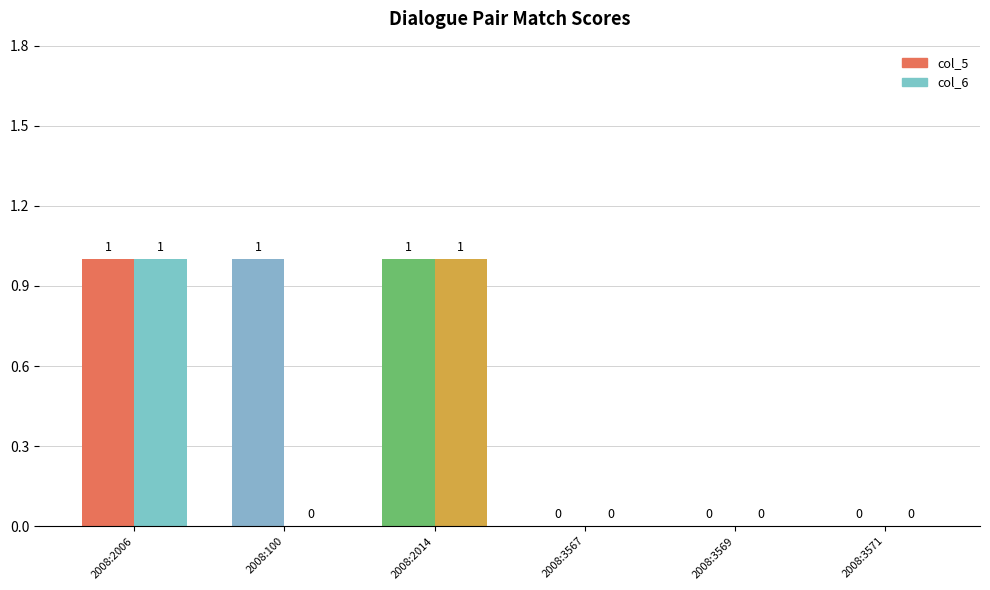

What are all the series names shown in the legend?

col_5, col_6